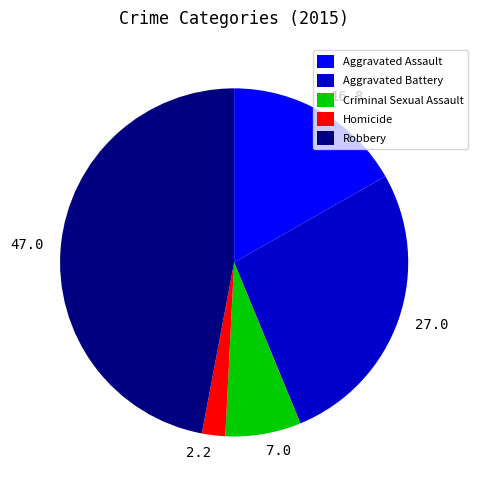

Which category has the biggest portion of the pie?

Robbery